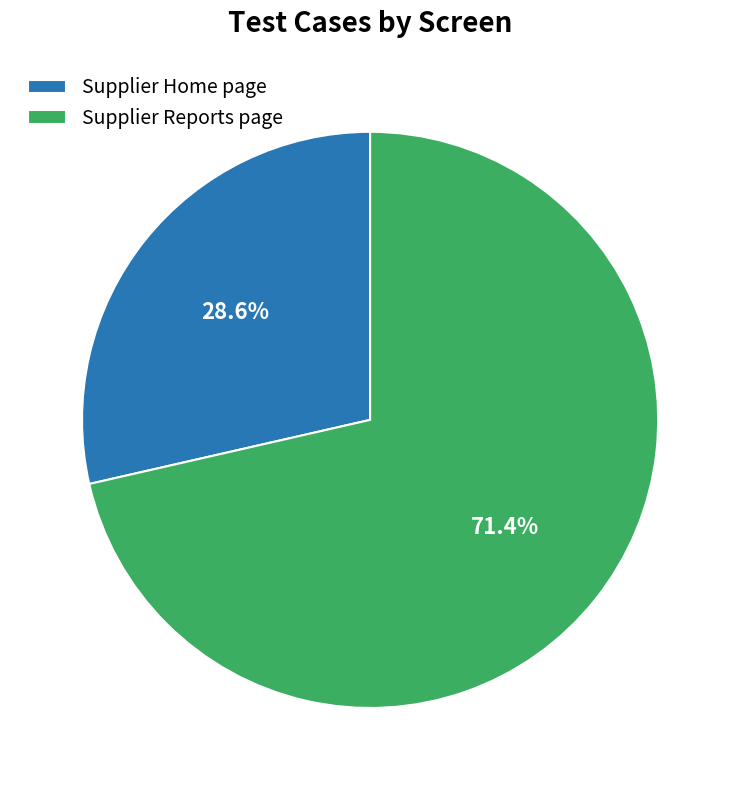

To the nearest percent, what percentage of the pie is Supplier Reports page?

71%